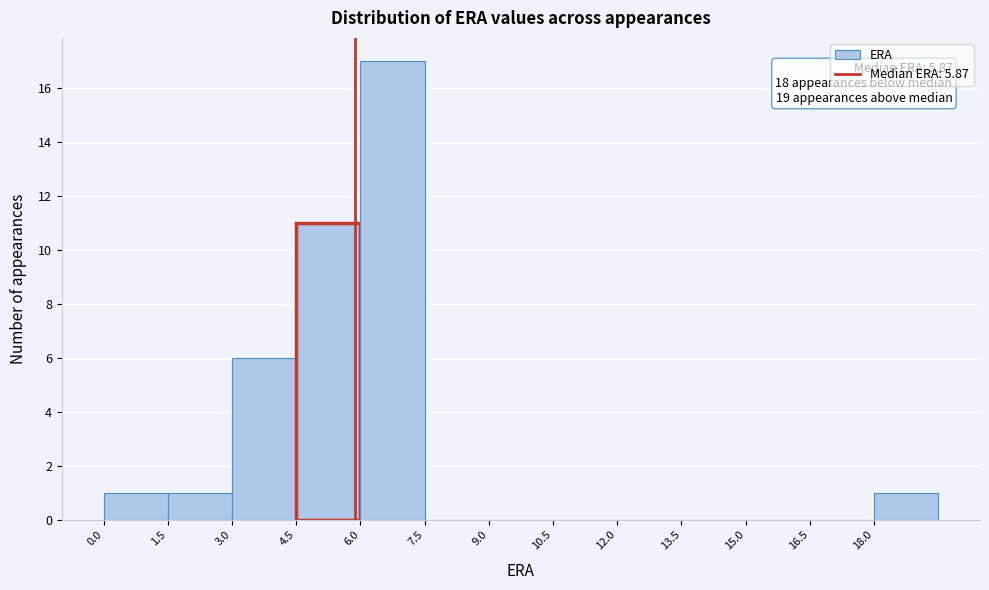

Over which range of the x-axis is the bar tallest?

6.0 to 7.5